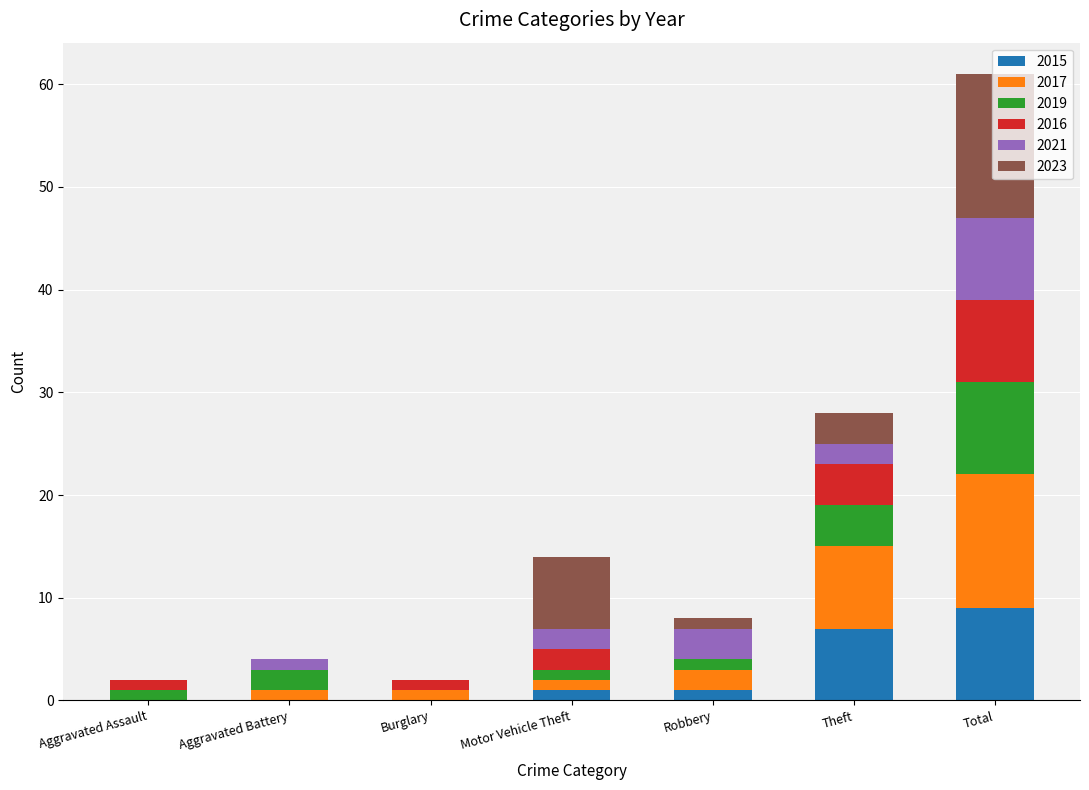

Count the 2015 values in the range 0 to 7.

6